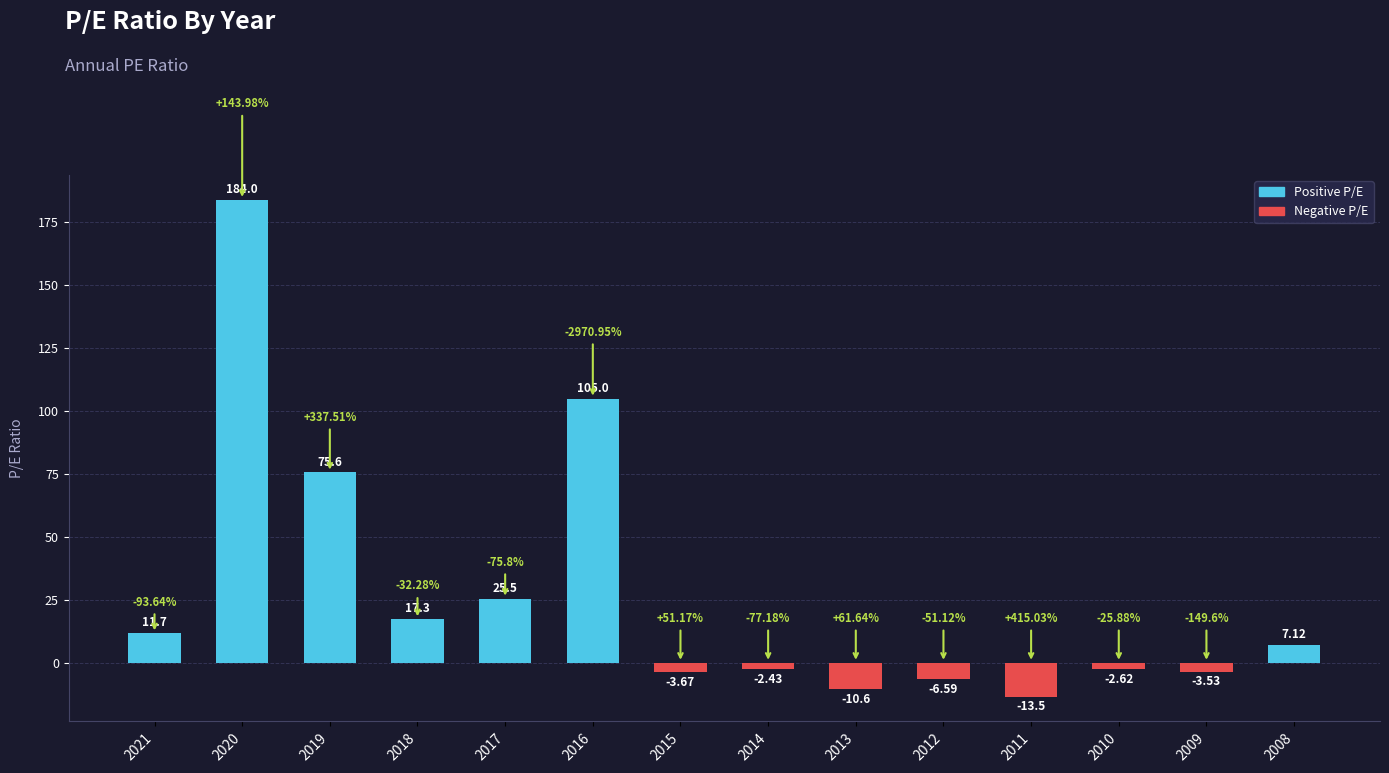

What is the smallest value displayed?

-13.5